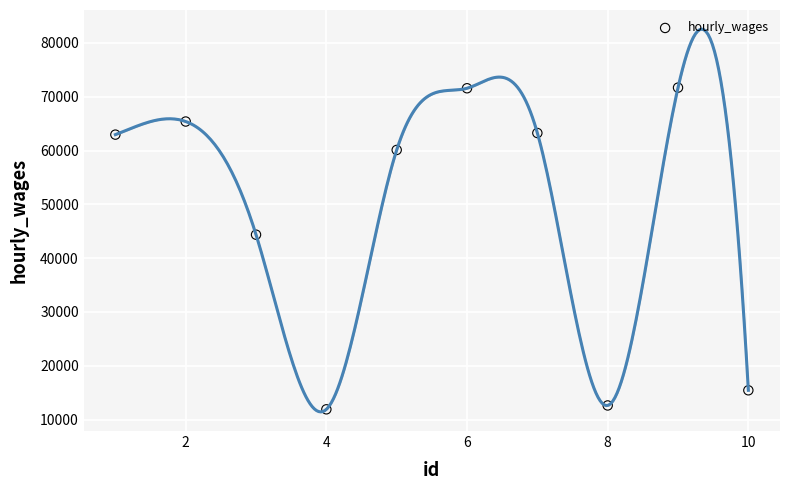

What Y value in the scatter plot is closest to 41797?

44361